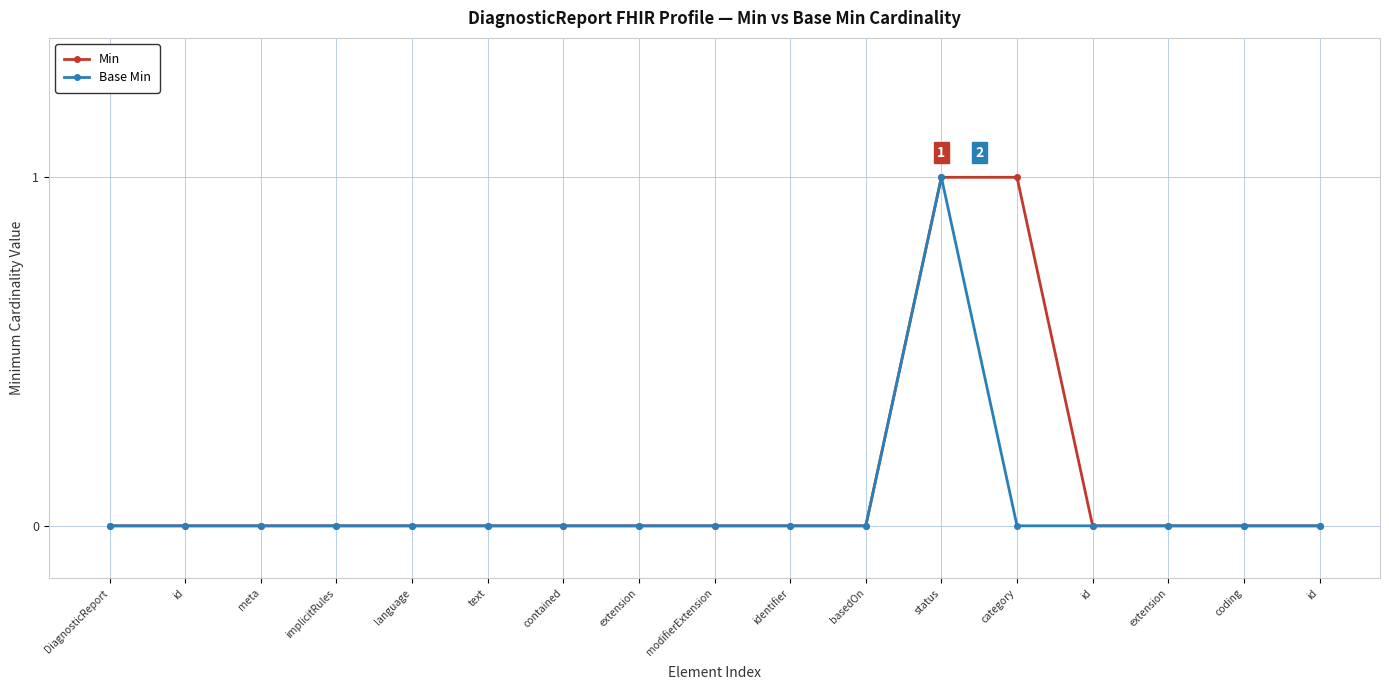

What is the difference between the second highest and second lowest values in the Min series?

1